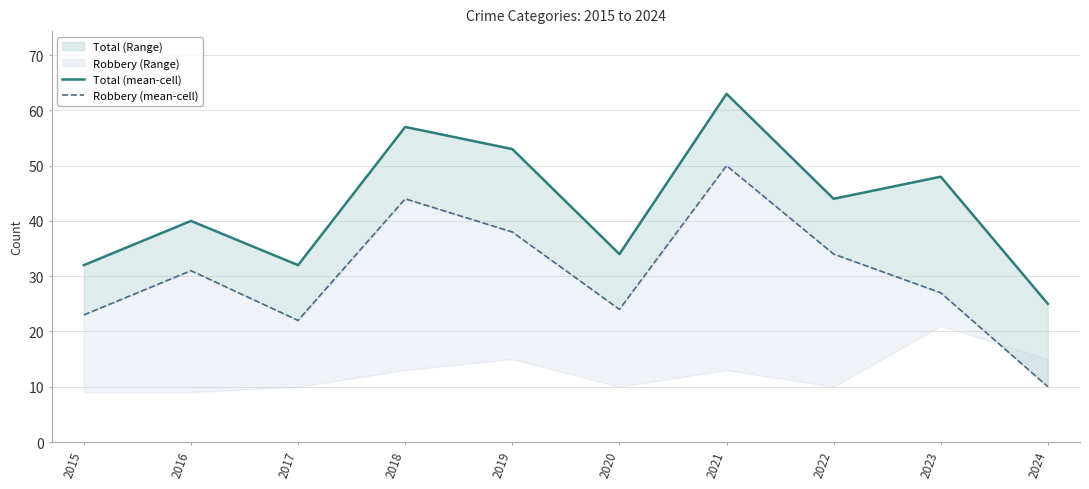

Between 2017 and 2021, which is larger?

2021